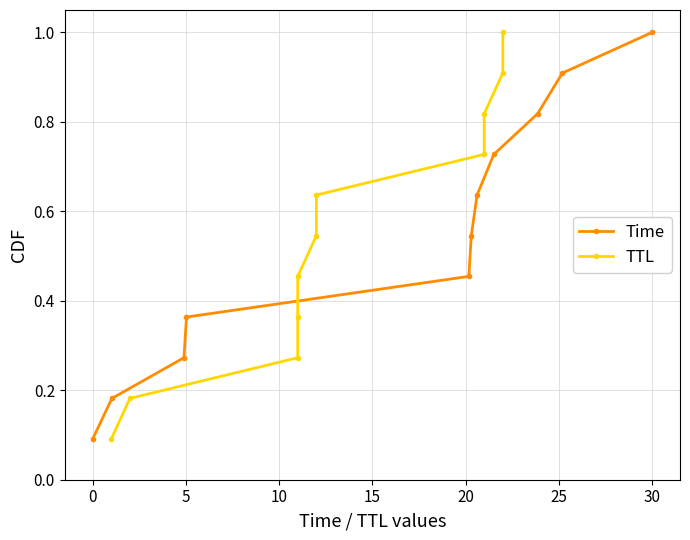

True or false: Time has more than 0 interior local peaks.

False